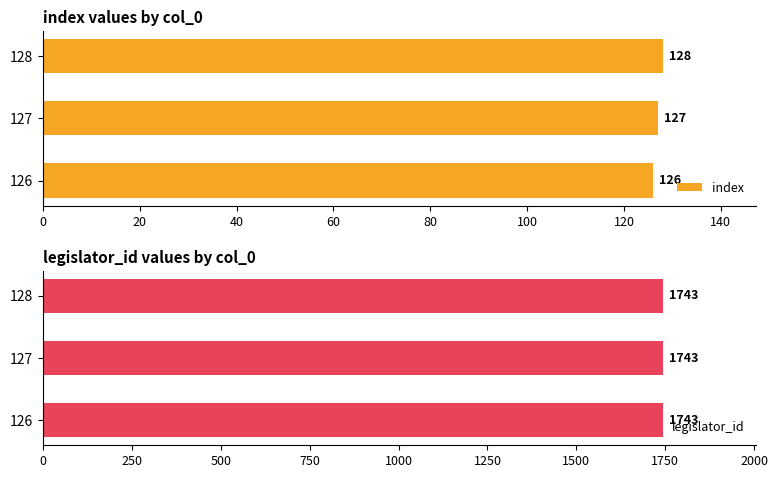

What is the sum of all index values?

381